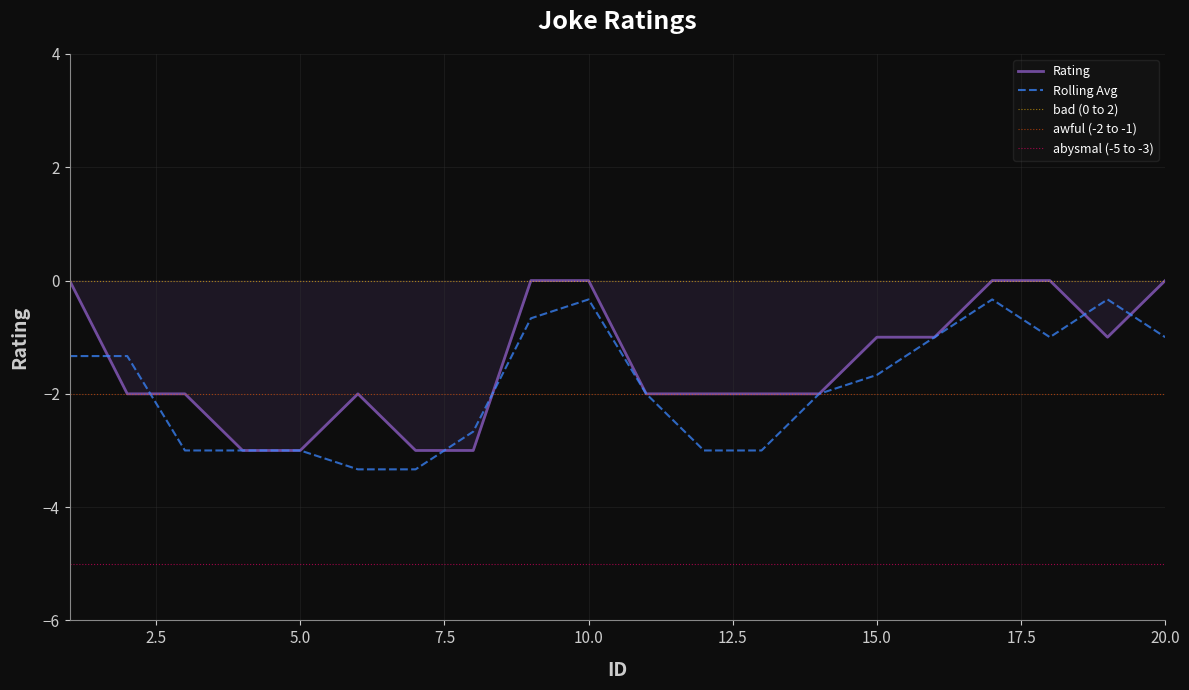

What is the lowest value of the Rolling Avg series?

-3.3